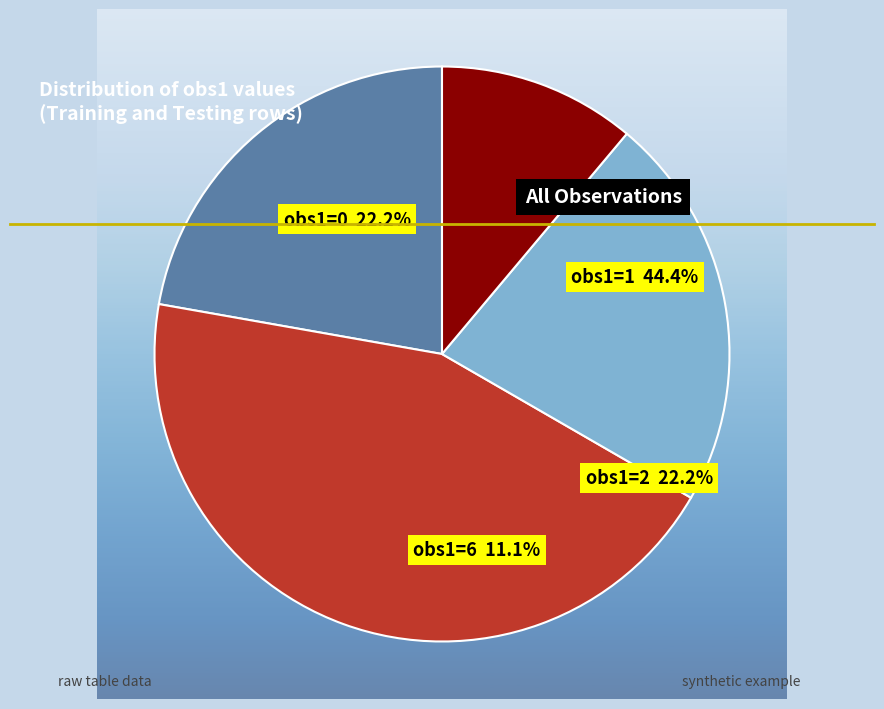

Is there a majority slice in this chart?

No